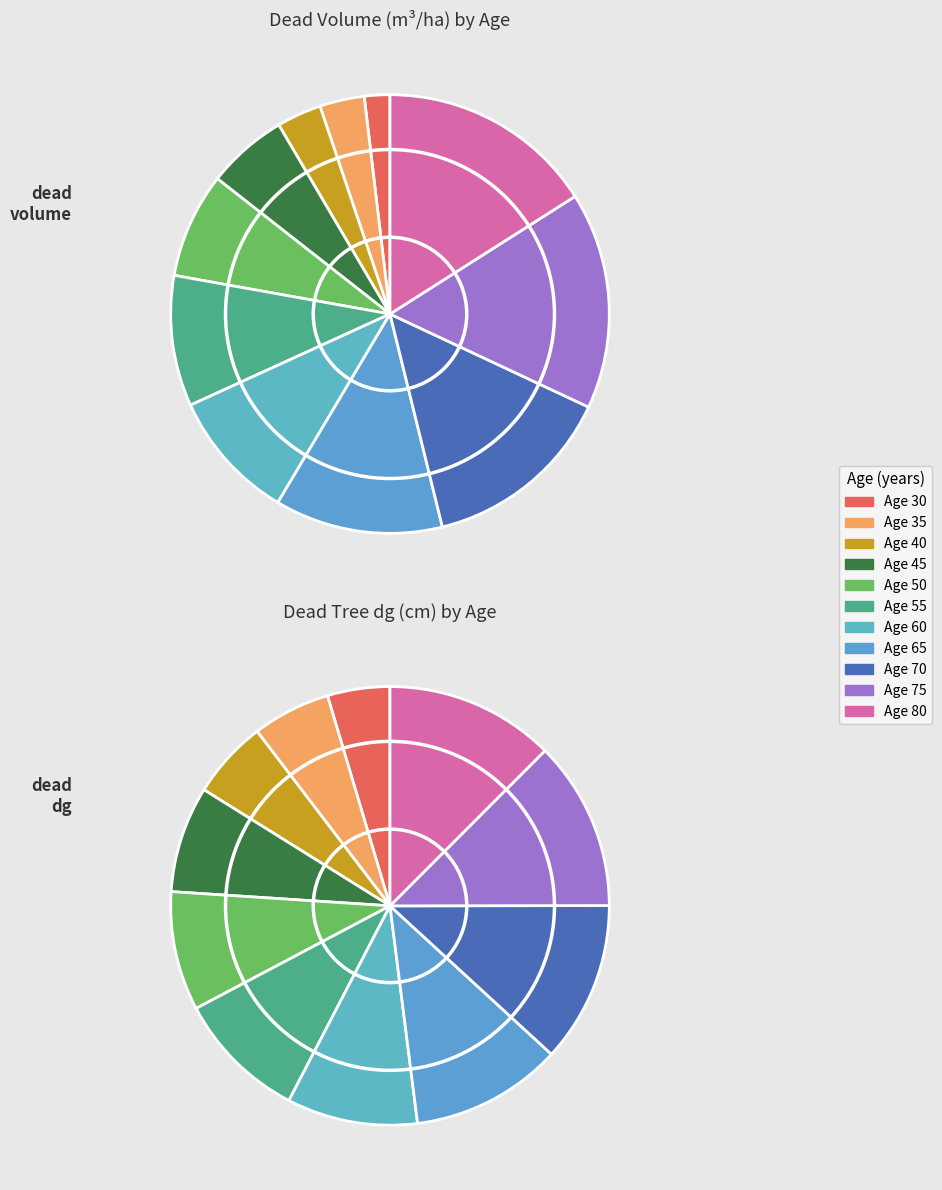

Is there a majority slice in this chart?

No